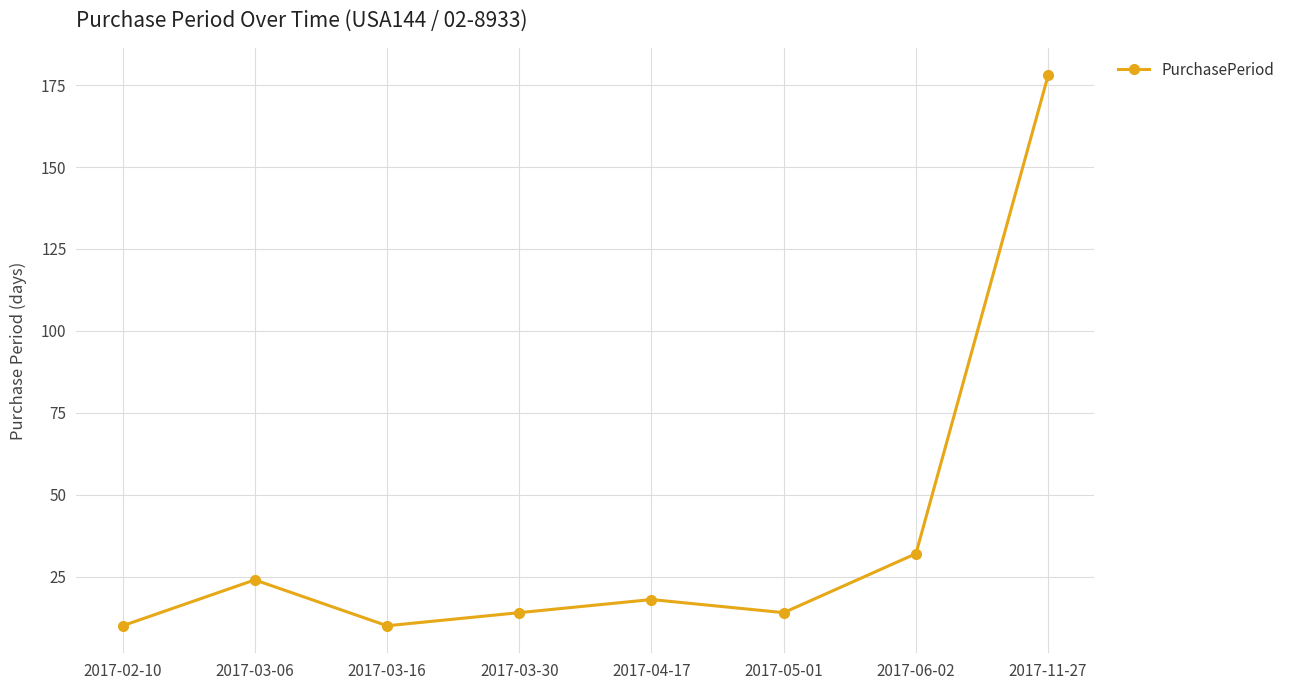

Reading left to right, extract all data points from this chart.

2017-02-10=10	2017-03-06=24	2017-03-16=10	2017-03-30=14	2017-04-17=18	2017-05-01=14	2017-06-02=32	2017-11-27=178